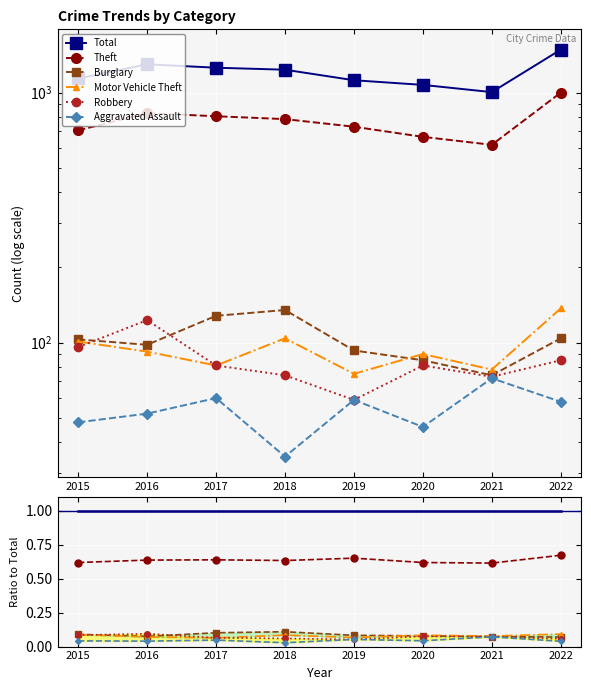

True or false: Theft and Total cross at least once.

False